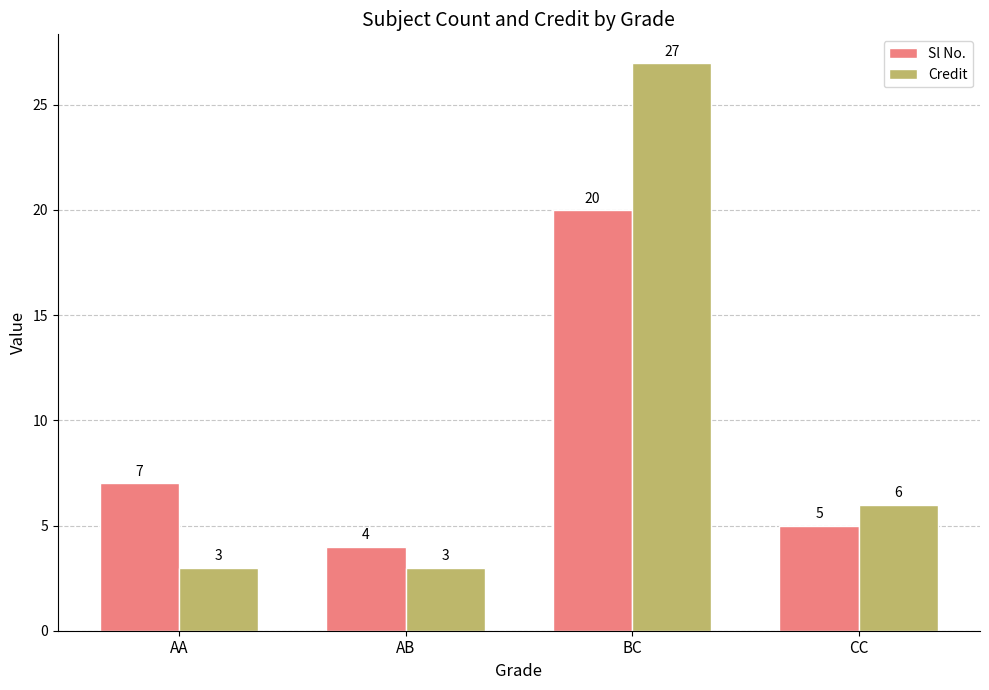

What is the minimum value shown in the chart?

3